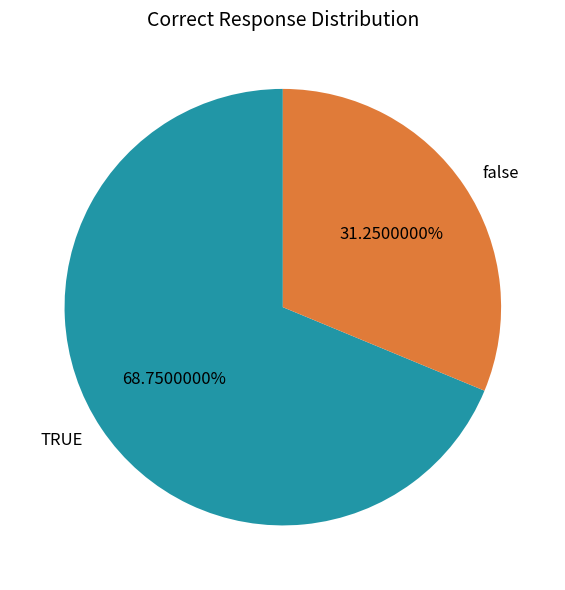

Which slice is the largest?

TRUE